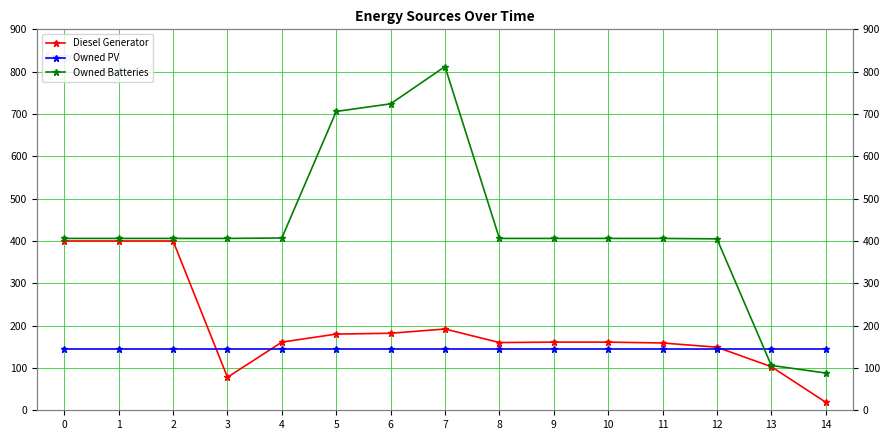

At which category is the sum across all series the highest?

7